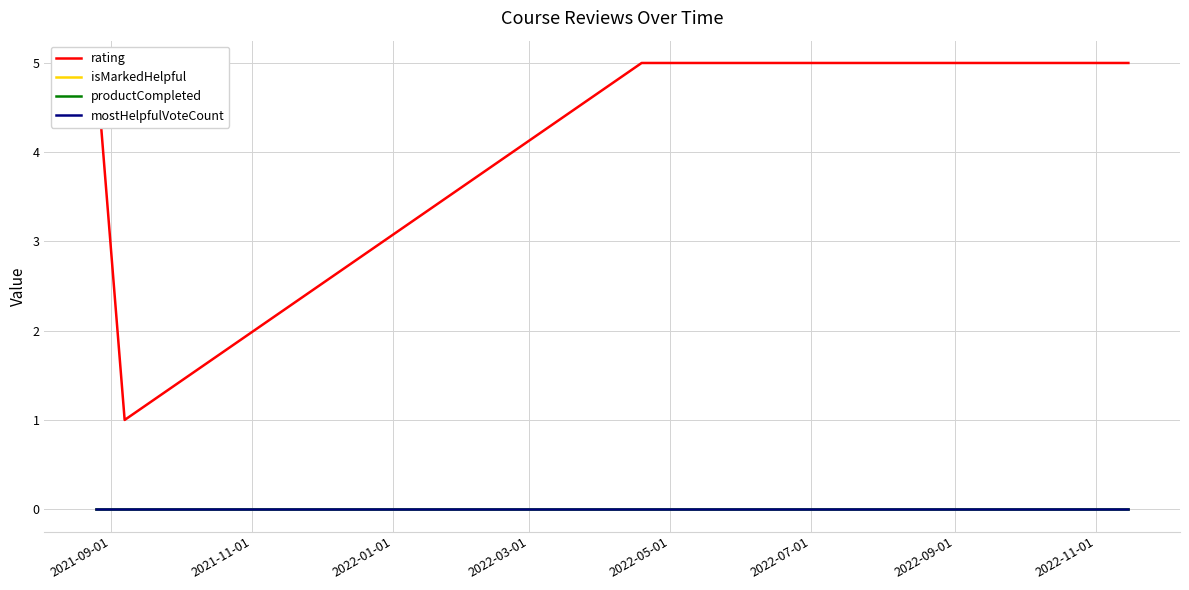

Which series changed the most between 2021-09-01 and 2022-01-01?

rating